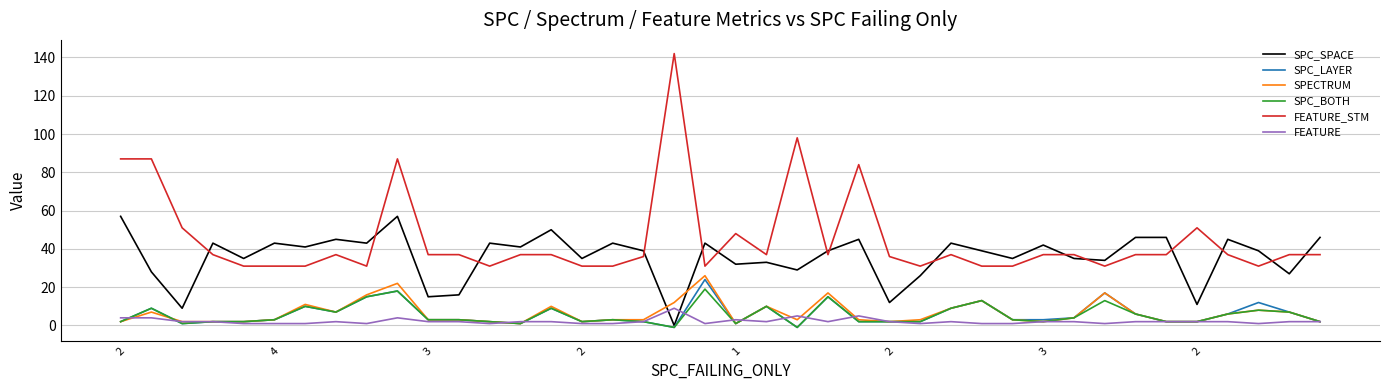

Which series has the largest total across all categories?

FEATURE_STM